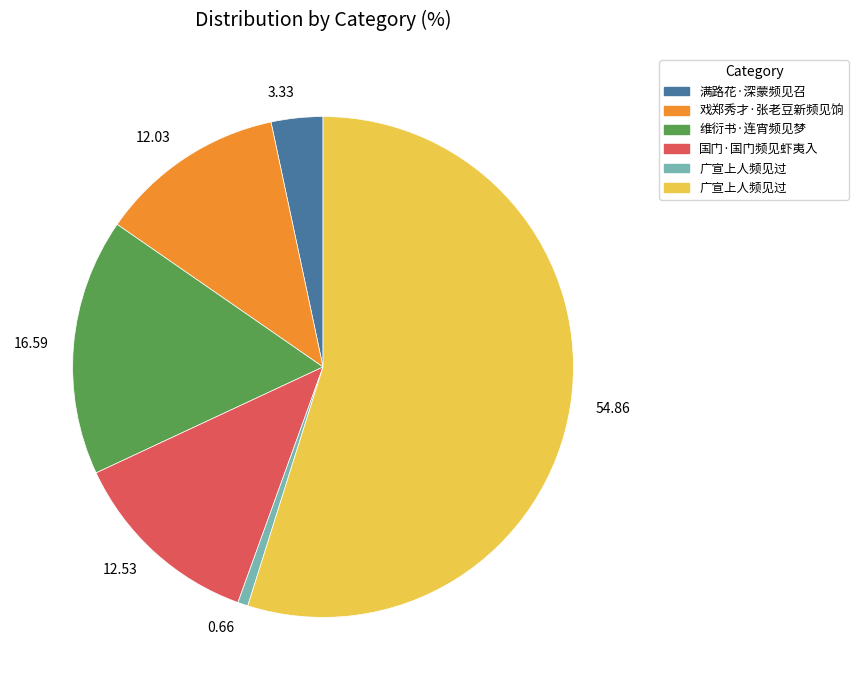

Do 0.66 and 54.86 together represent more than half of the pie?

Yes